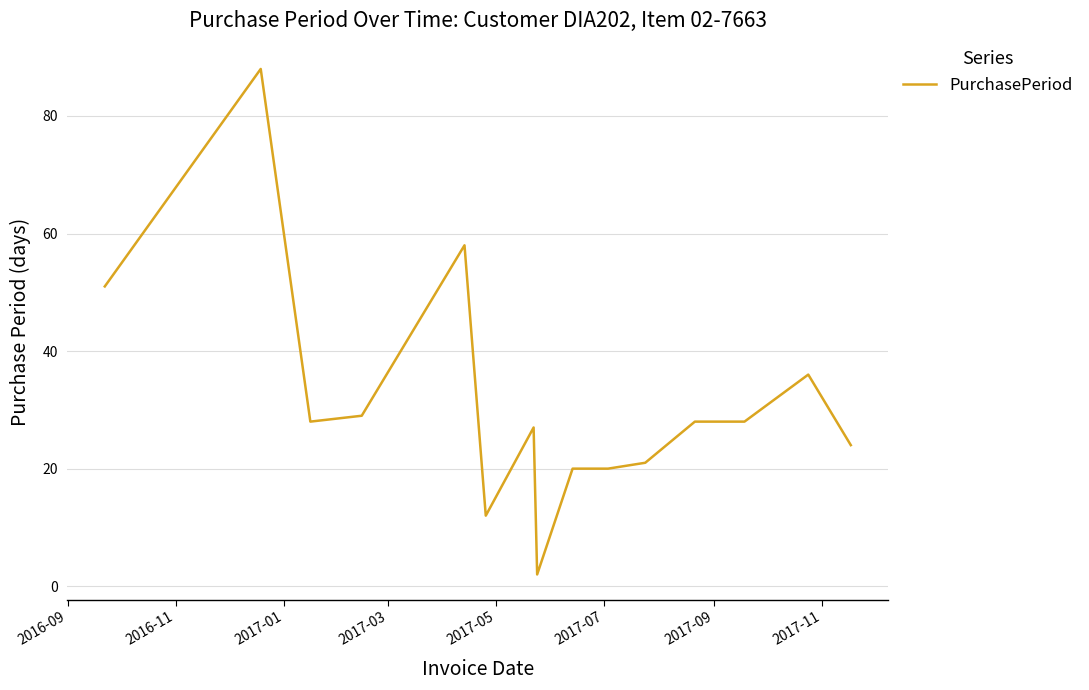

Reading left to right, transcribe all the data shown in this chart.

51	88	28	29	58	12	27	2	20	20	21	28	28	36	24